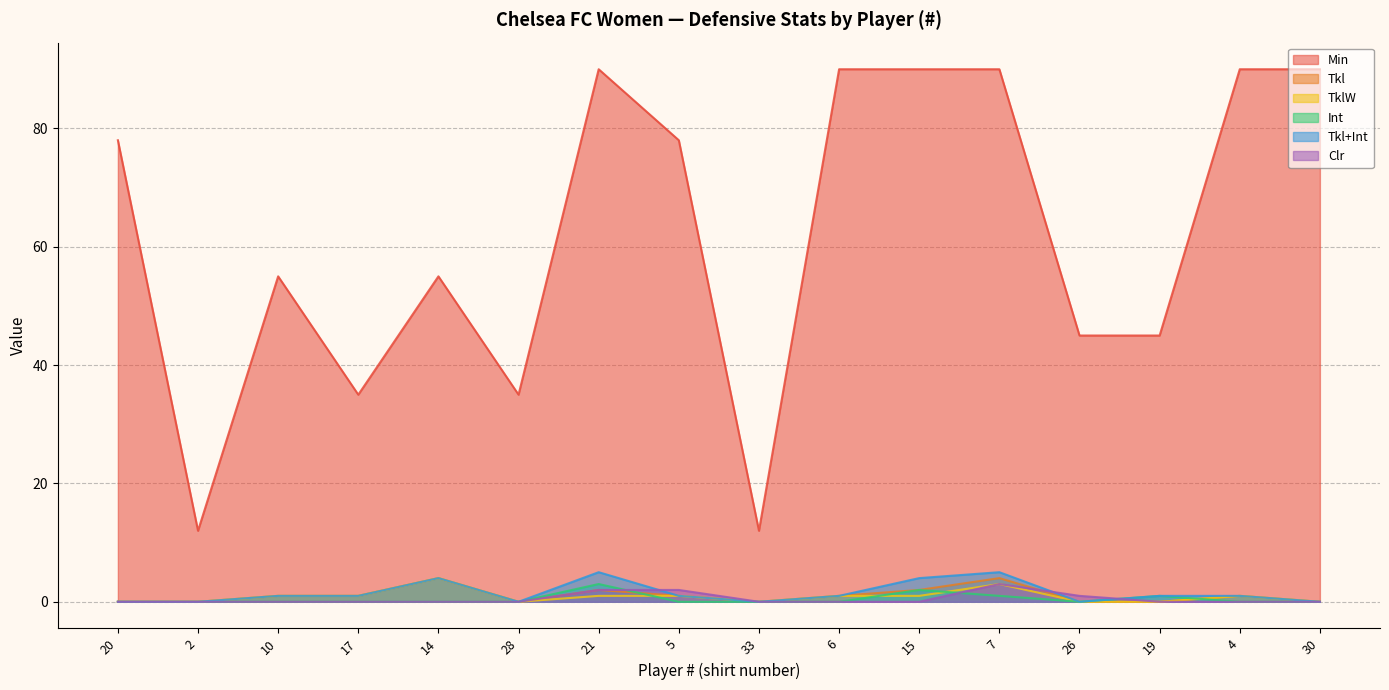

How many data points in Tkl are above 1?

4